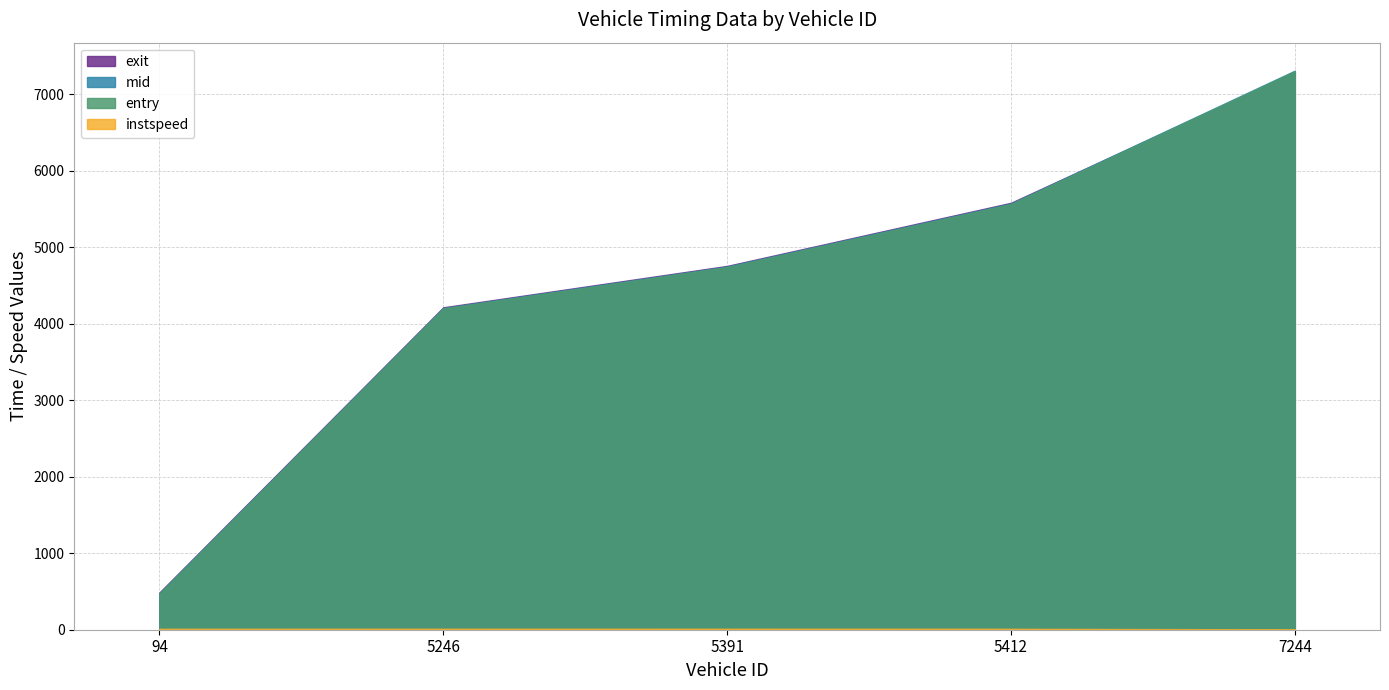

True or false: exit and entry intersect in this chart.

True